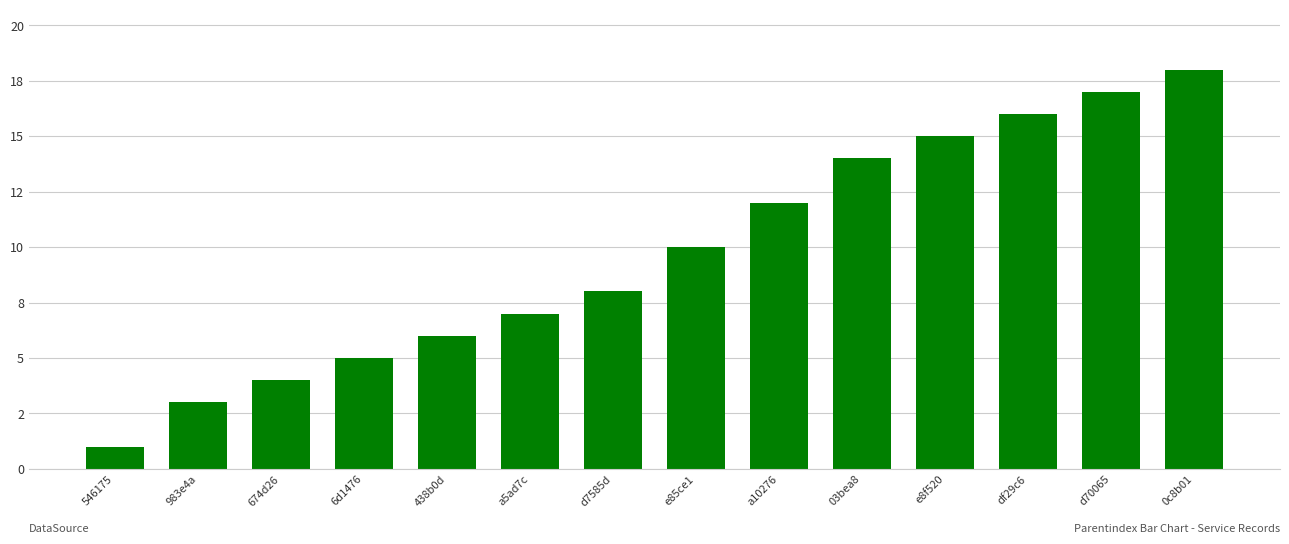

List the labels in order of value, largest first.

0c8b01, d70065, df29c6, e8f520, 03bea8, a10276, e85ce1, d7585d, a5ad7c, 438b0d, 6d1476, 674d26, 983e4a, 546175